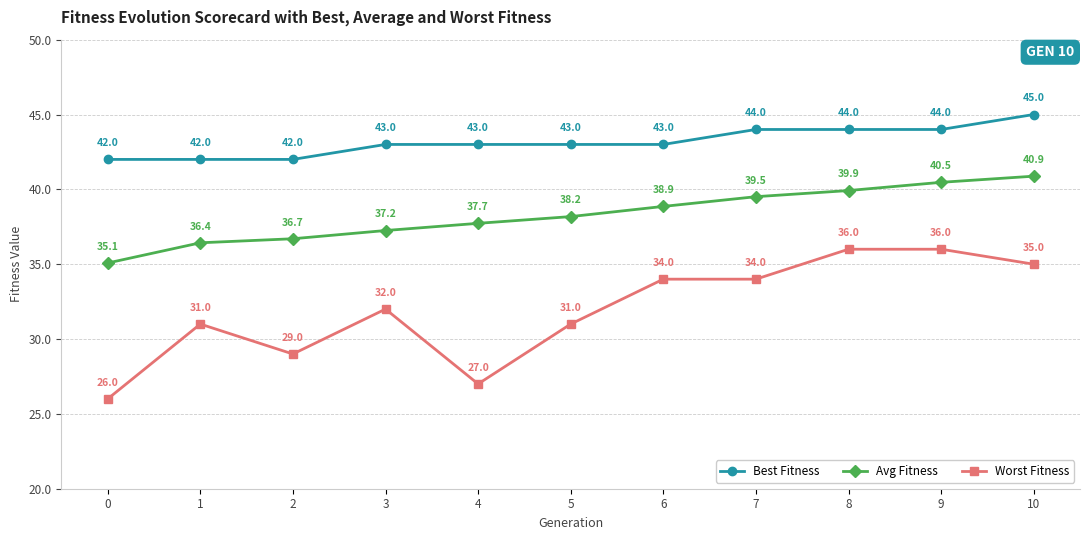

What is the difference between the second highest and second lowest values in the Avg Fitness series?

4.0